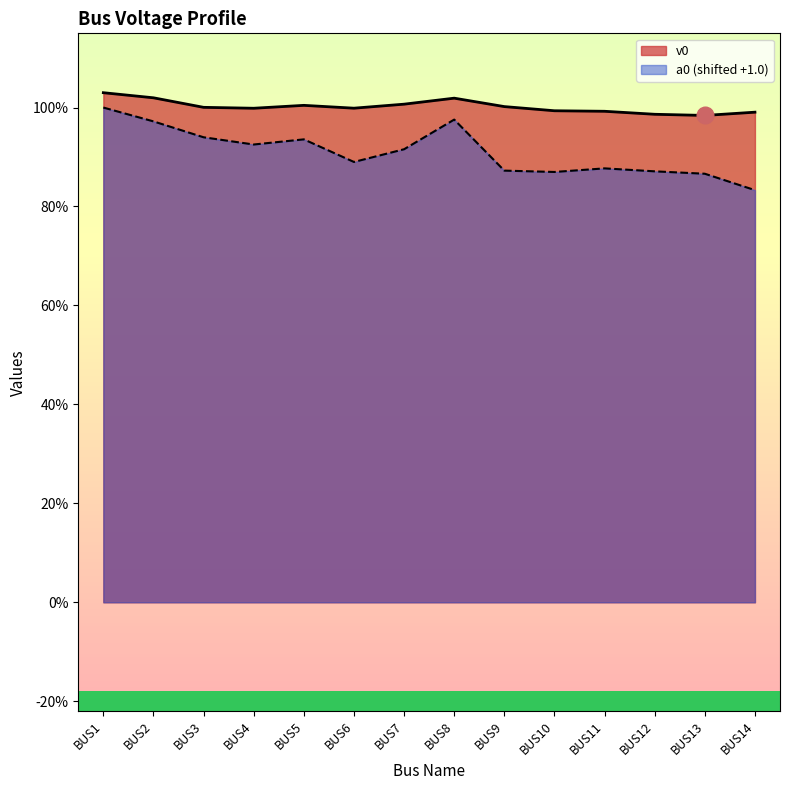

Reading right to left, extract all data points from this chart.

v0: BUS14=1.0	BUS13=1.0	BUS12=1.0	BUS11=1.0	BUS10=1.0	BUS9=1.0	BUS8=1.0	BUS7=1.0	BUS6=1.0	BUS5=1.0	BUS4=1.0	BUS3=1.0	BUS2=1.0	BUS1=1.0
a0: BUS14=0.8	BUS13=0.9	BUS12=0.9	BUS11=0.9	BUS10=0.9	BUS9=0.9	BUS8=1.0	BUS7=0.9	BUS6=0.9	BUS5=0.9	BUS4=0.9	BUS3=0.9	BUS2=1.0	BUS1=1.0